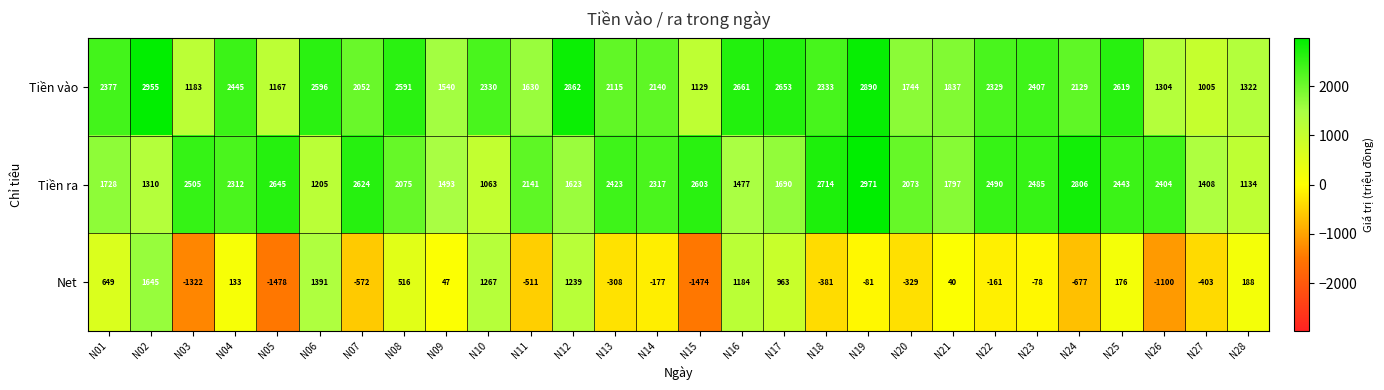

What is the difference between the Tiền vào values at N08 and N13?

476